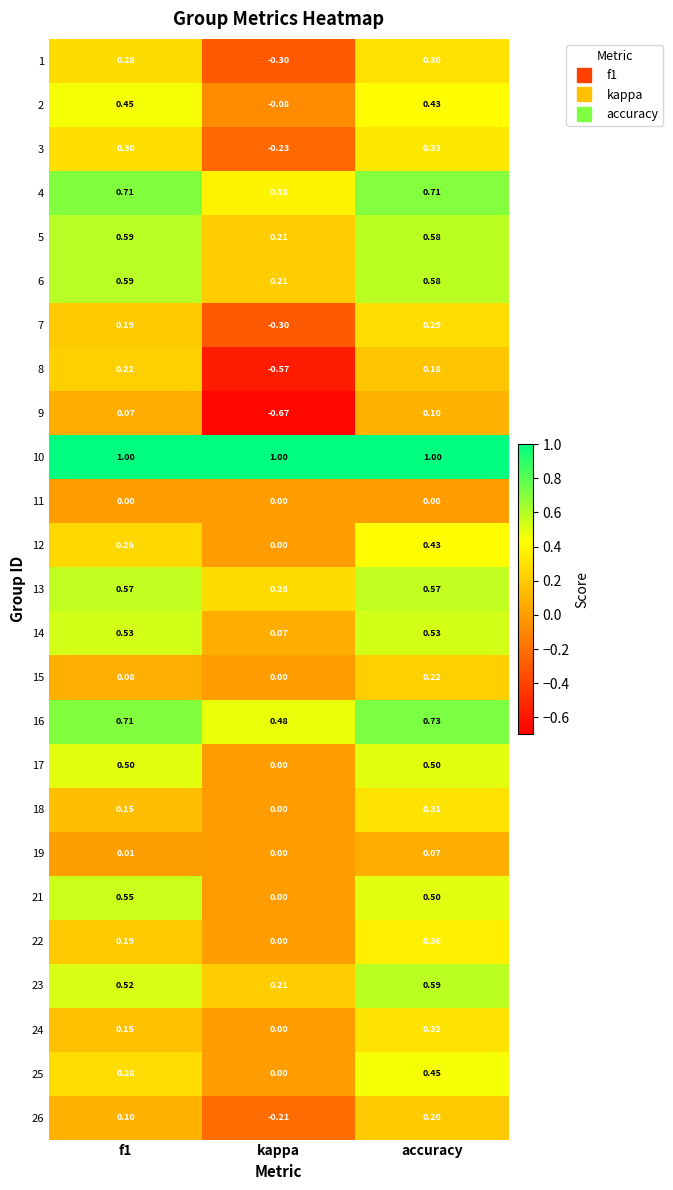

Is the value of 9 at f1 greater than the value of 12 at kappa?

Yes